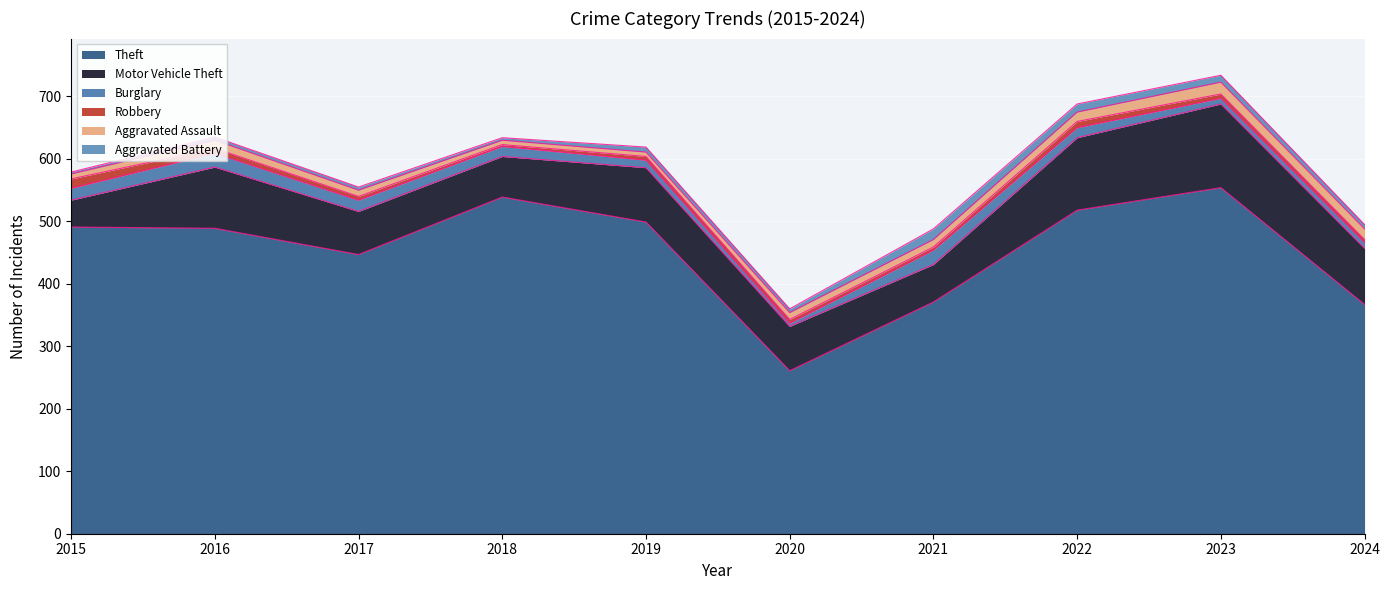

True or false: Aggravated Assault has more than 0 interior local peaks.

True